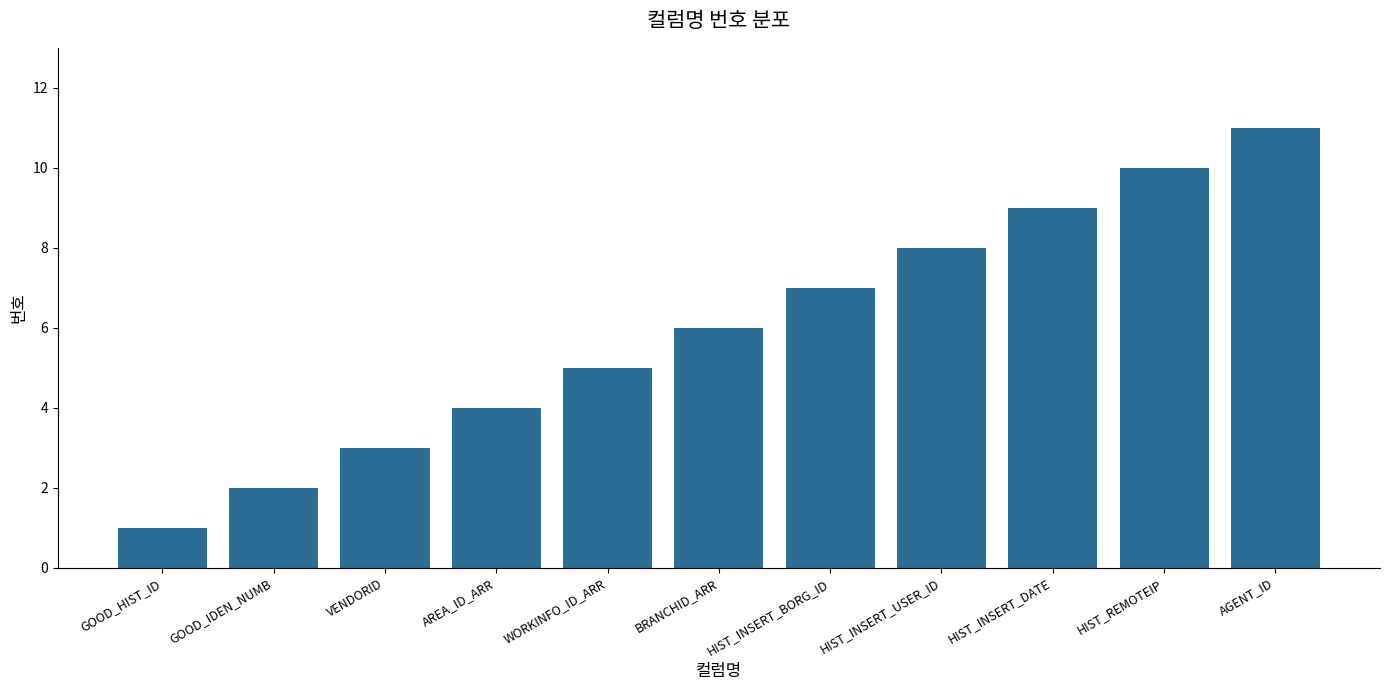

The value at HIST_INSERT_USER_ID is 8. True or false?

True